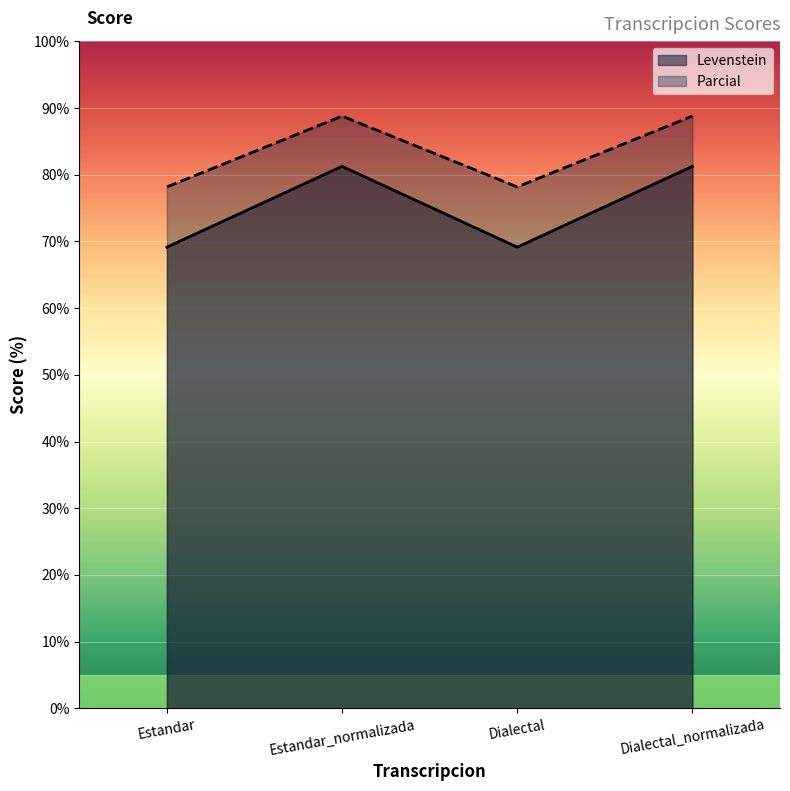

How many lines are shown in the chart?

2